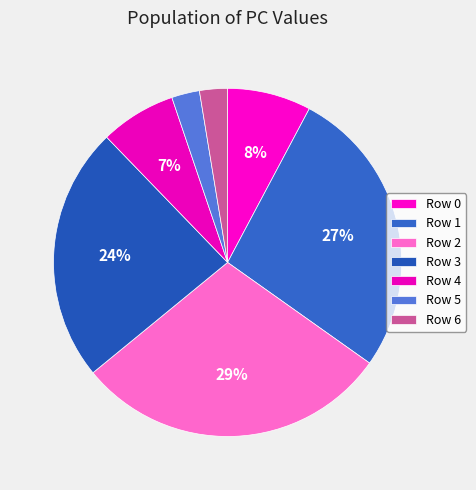

How many segments does this pie chart have?

7